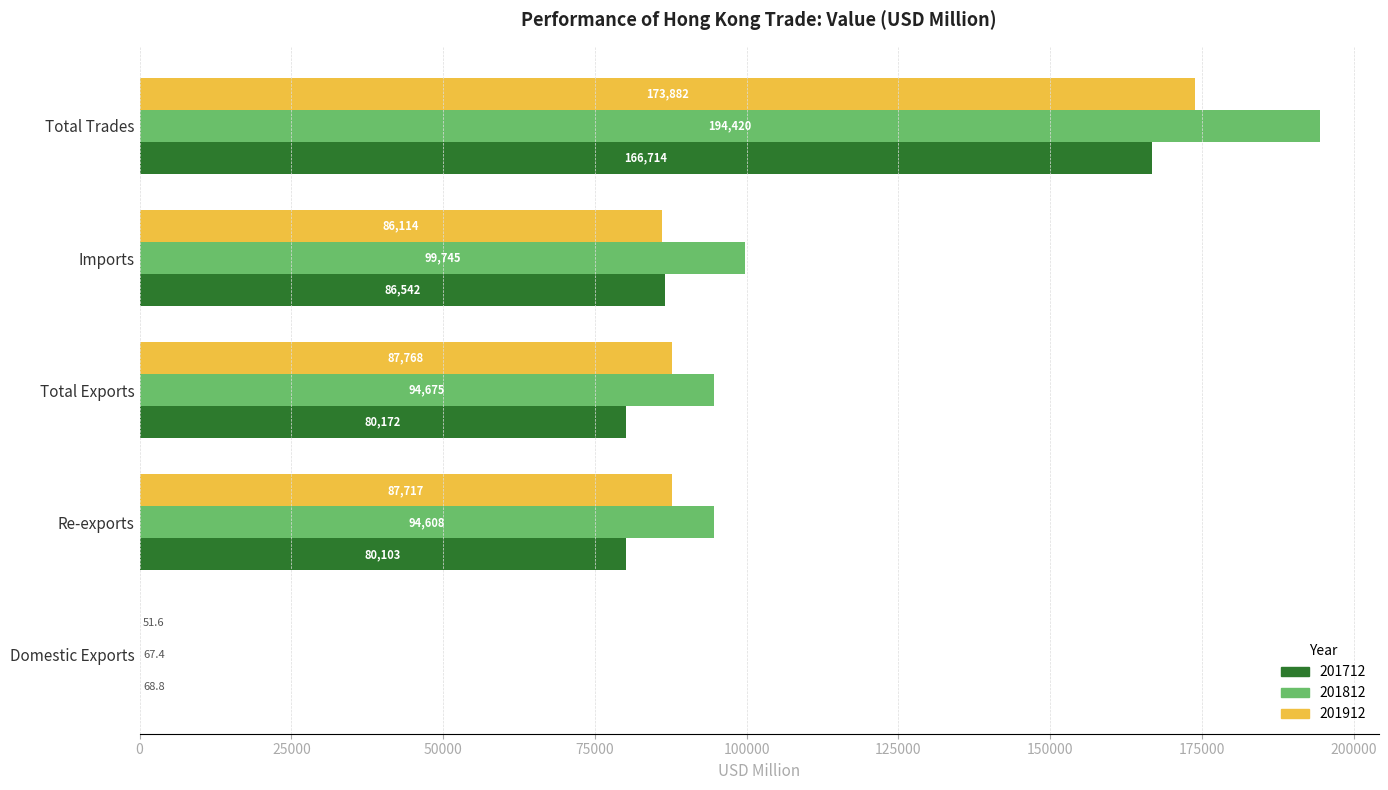

At which category is the sum across all series the highest?

Total Trades